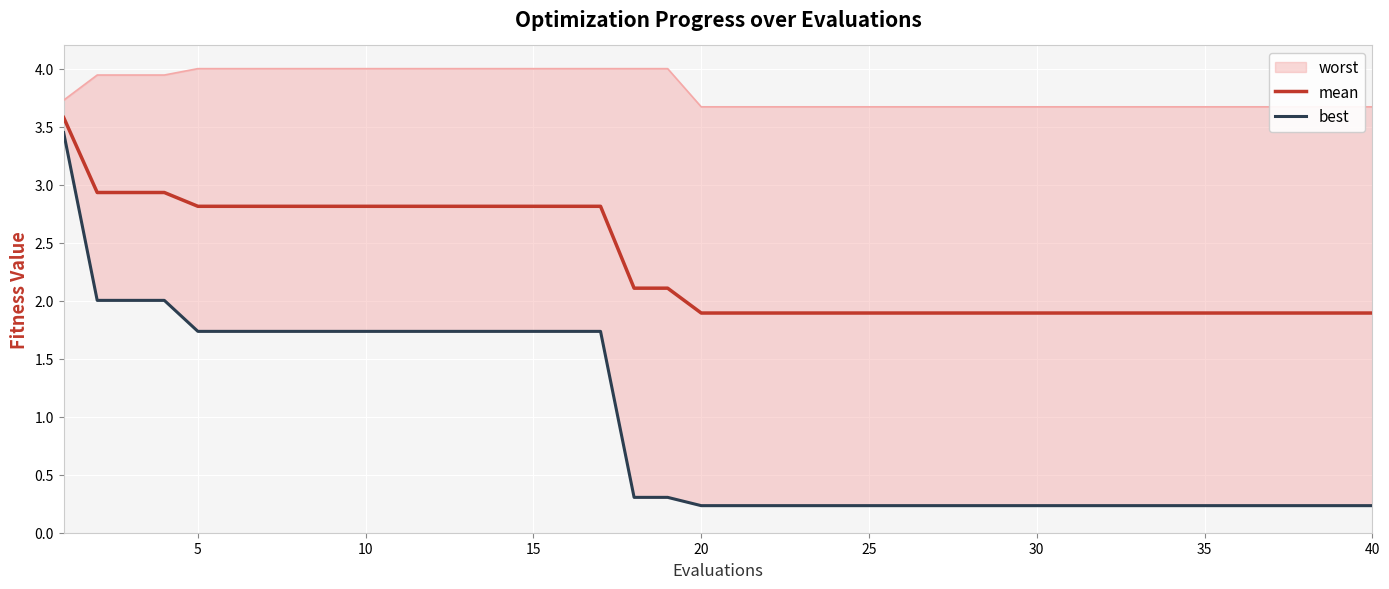

What is the minimum value for best?

0.2